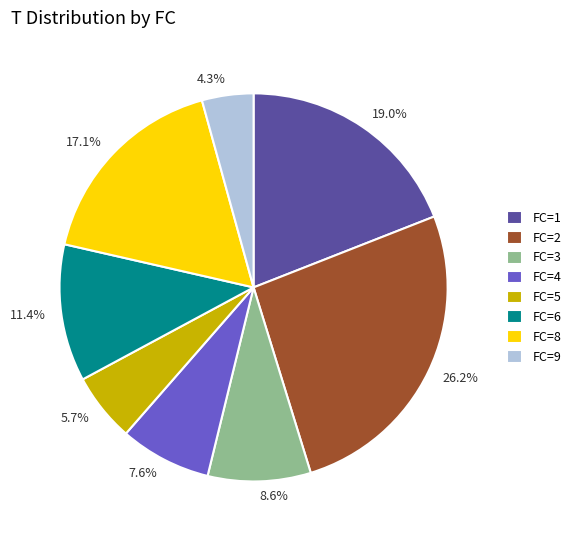

Is FC=1 the majority of the pie?

No